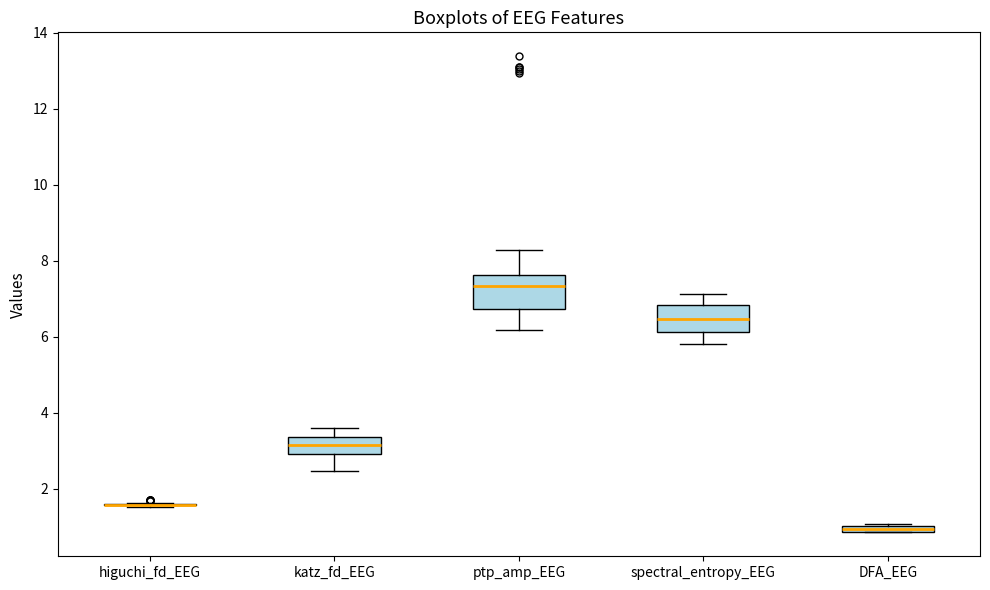

Where does the lower whisker of the box for katz_fd_EEG end on the y-axis? The values are not printed on the chart, so give them approximately, as read against the axis.

2.4